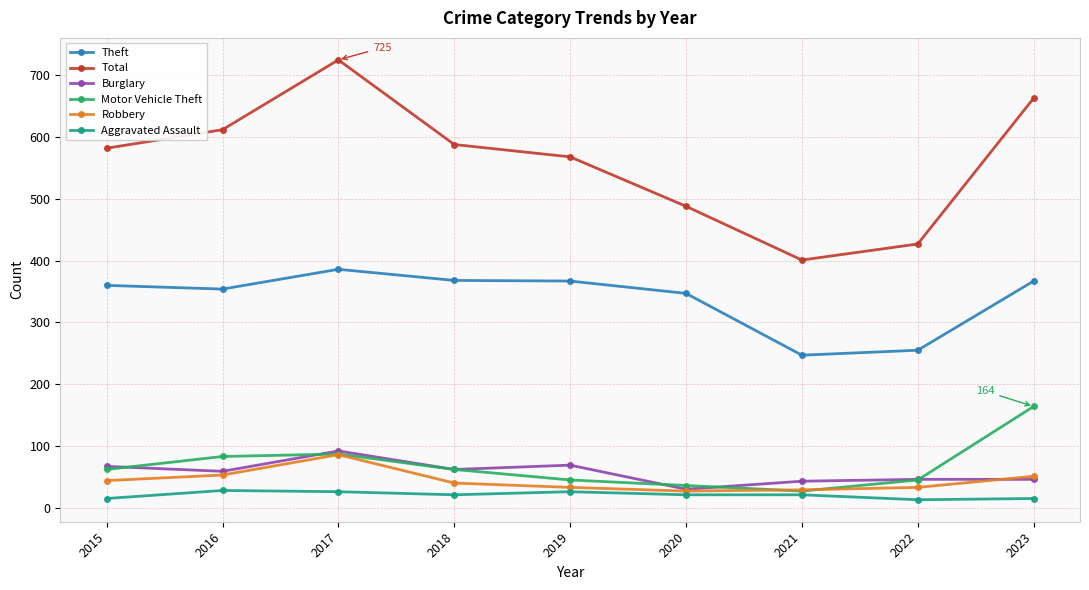

Count the number of data series in this chart.

6